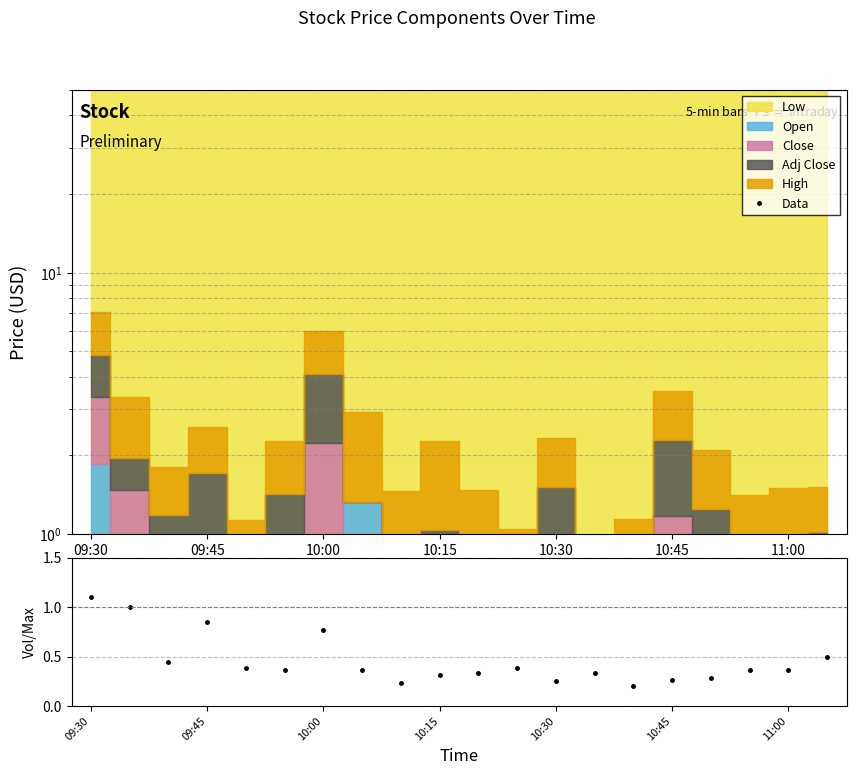

The value of Volume ratio at 8 is 0.2. True or false?

True